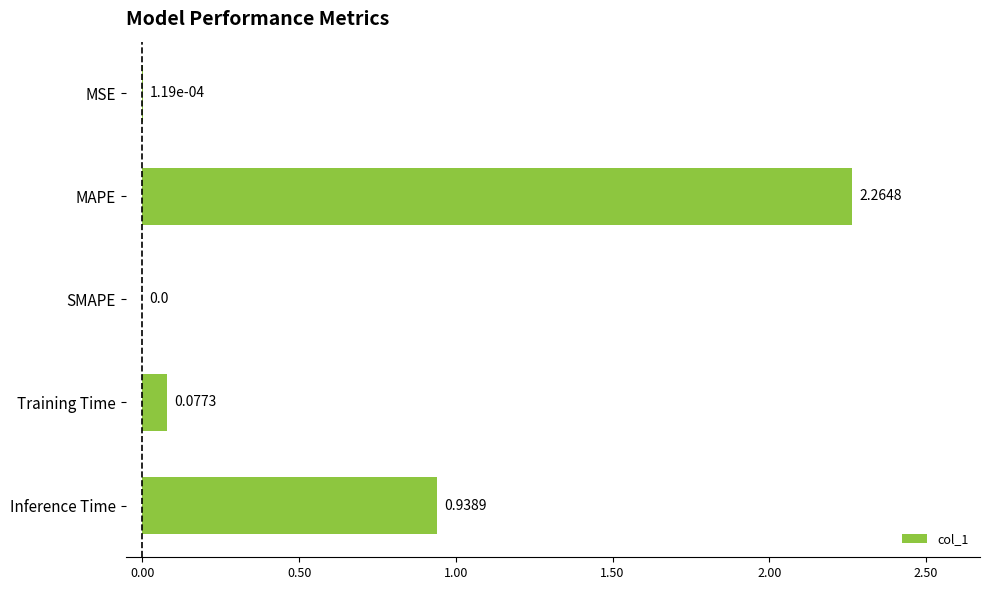

Where is the data nearest to the value 1?

Inference Time